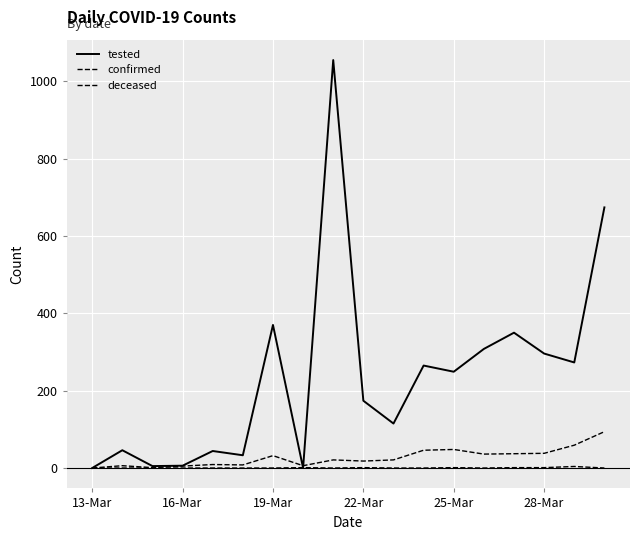

Does the chart display data point markers on the line(s)?

No